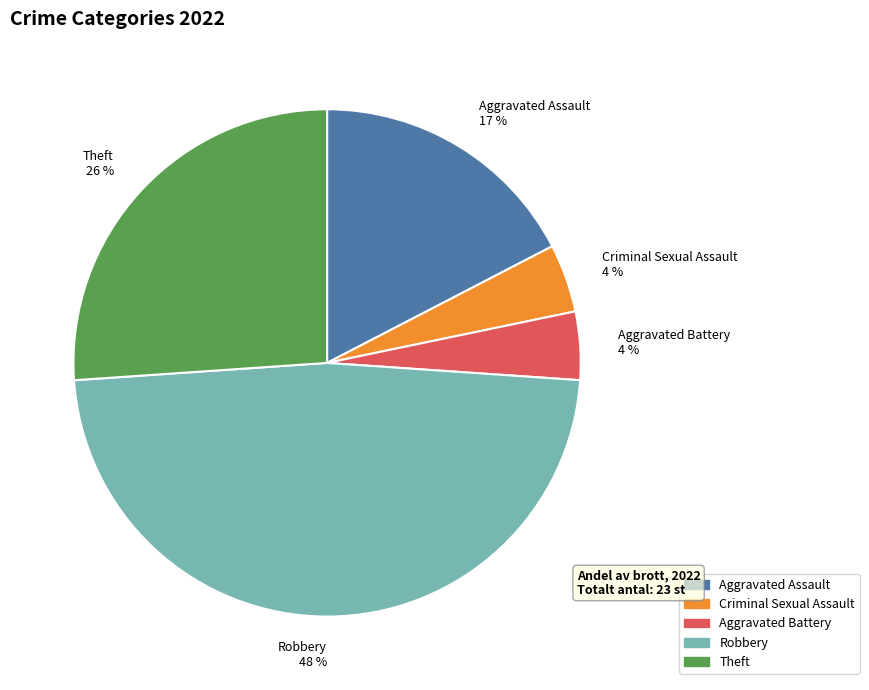

How many slices are in this pie chart?

5